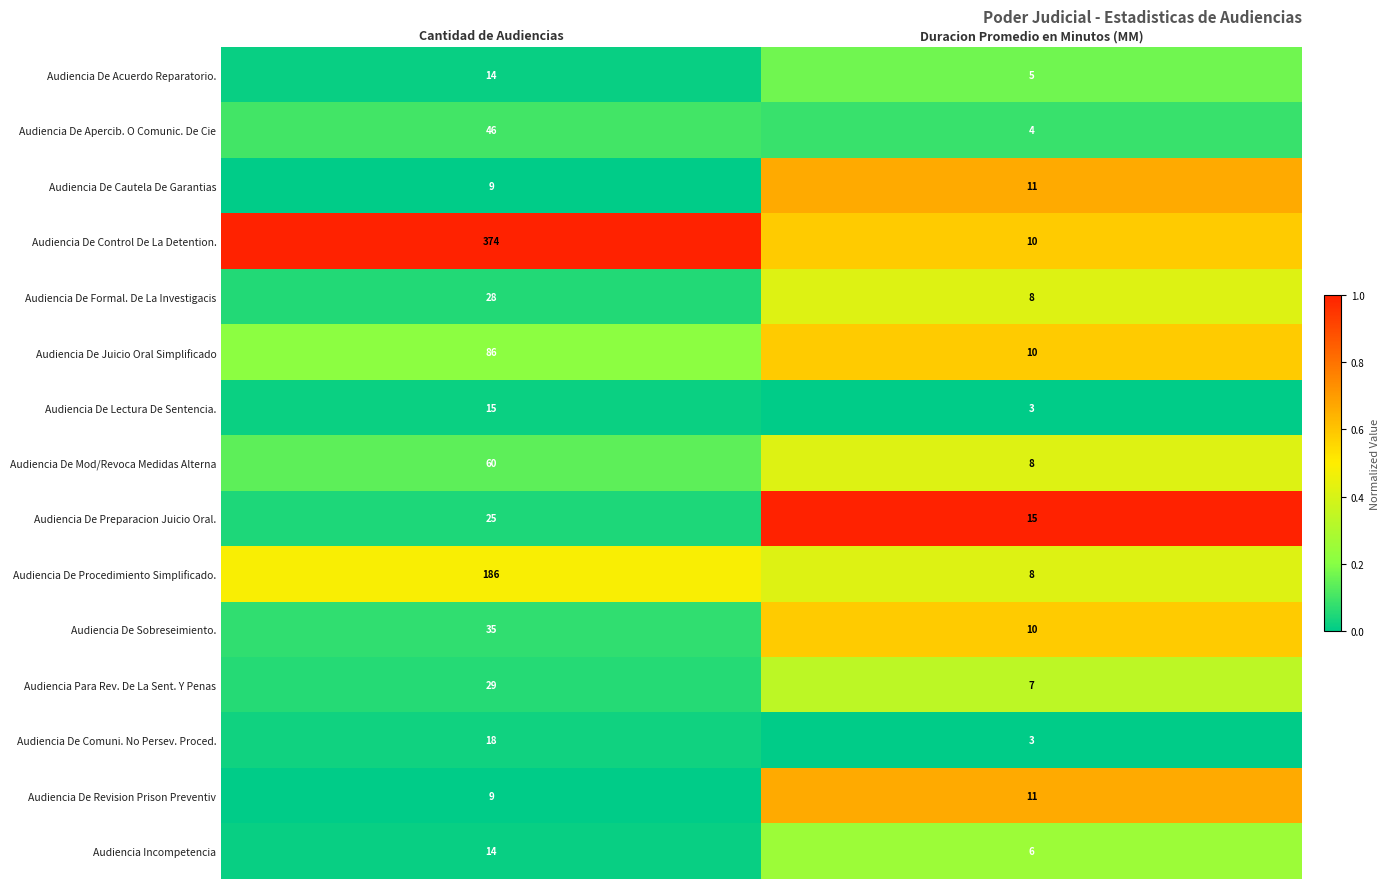

What is the average value of the Audiencia De Cautela De Garantias series?

10